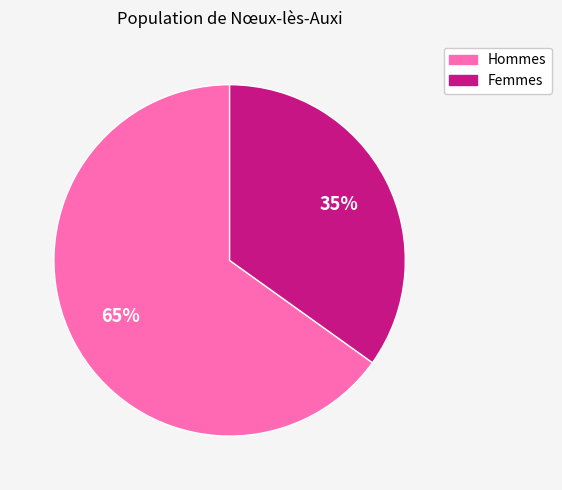

To the nearest percent, what is the average slice percentage?

50%